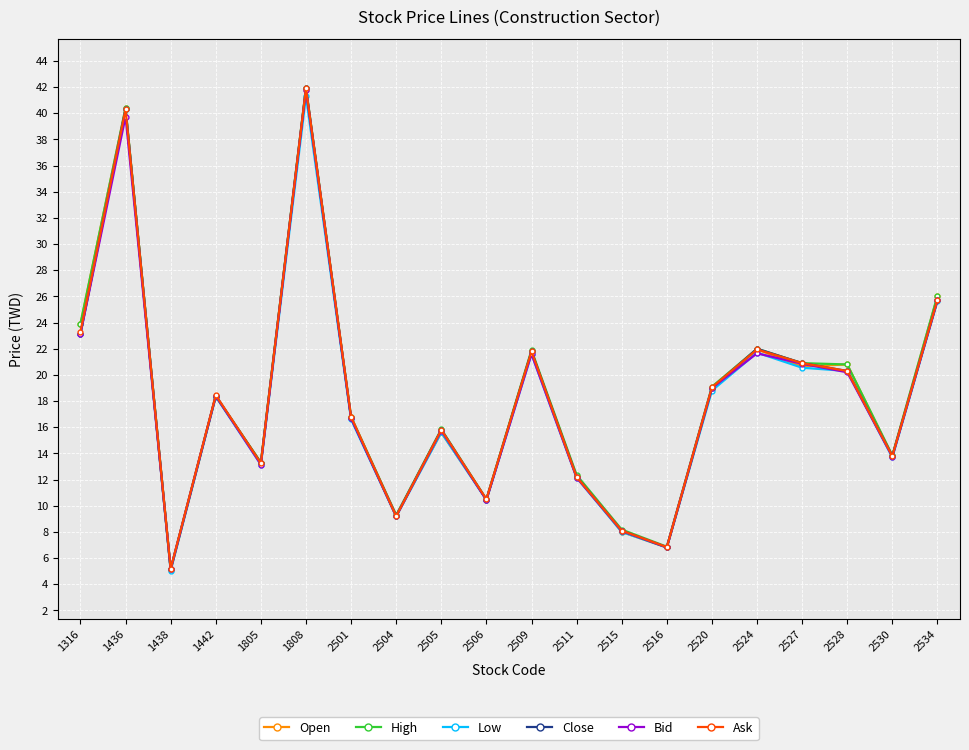

What are all the series names shown in the legend?

Open, High, Low, Close, Bid, Ask